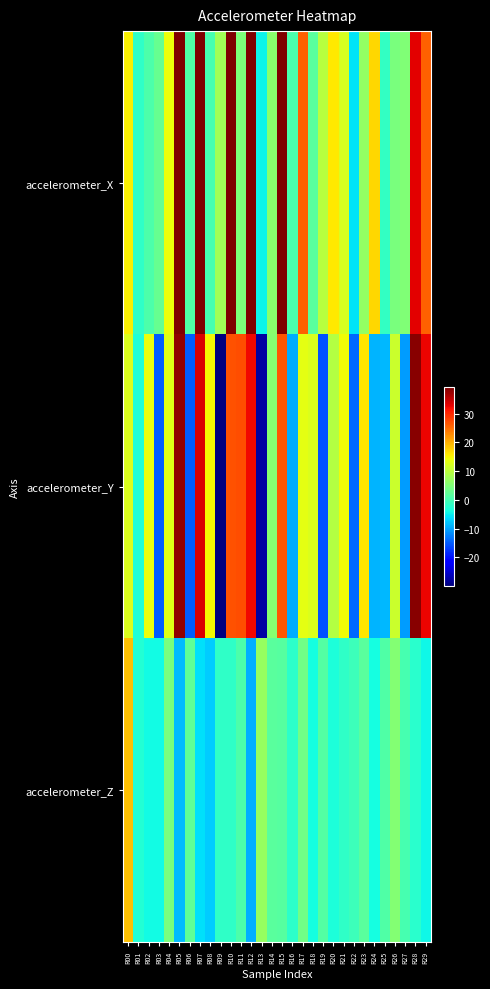

Count the number of data series in this chart.

3